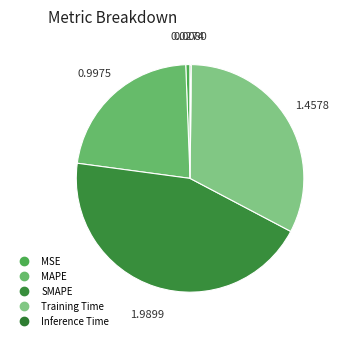

Between SMAPE and MAPE, which is larger?

SMAPE